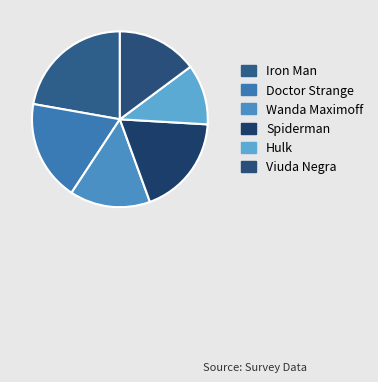

Which slice is the largest?

Iron Man